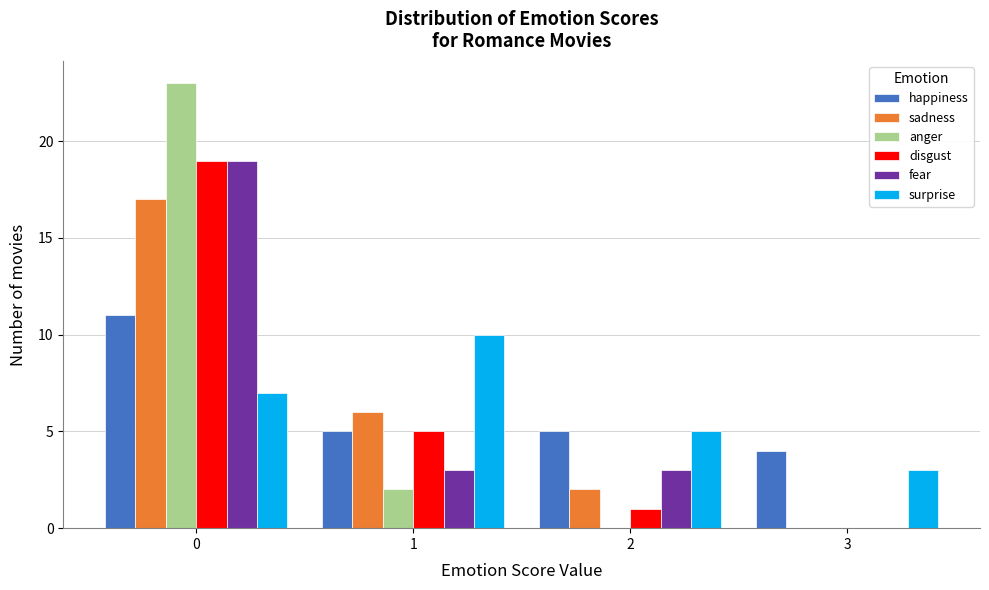

Reading left to right, transcribe this chart: for each range on the x-axis, give the height of each series' bar. The values are not printed on the chart, so give them approximately, as read against the axis.

-0.5 to 0.5: happiness=11	sadness=17	anger=23	disgust=19	fear=19	surprise=7
0.5 to 1.5: happiness=5	sadness=6	anger=2	disgust=5	fear=3	surprise=10
1.5 to 2.5: happiness=5	sadness=2	anger=0	disgust=1	fear=3	surprise=5
2.5 to 3.5: happiness=4	sadness=0	anger=0	disgust=0	fear=0	surprise=3